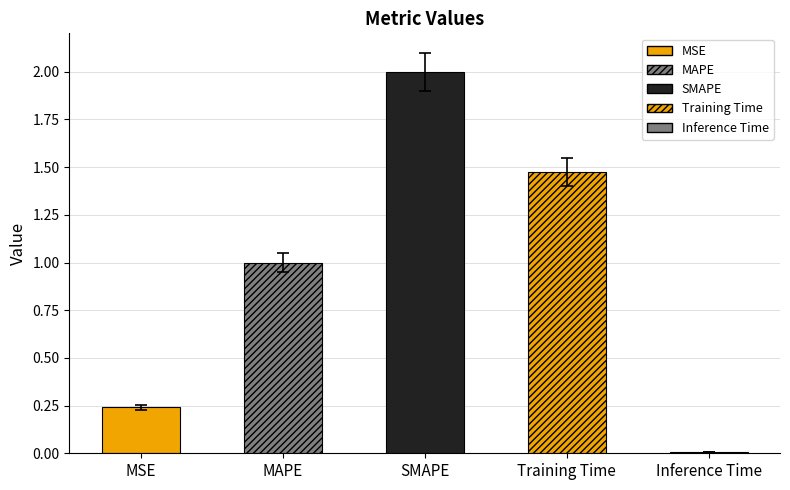

At which category does the chart reach its peak across all series?

SMAPE